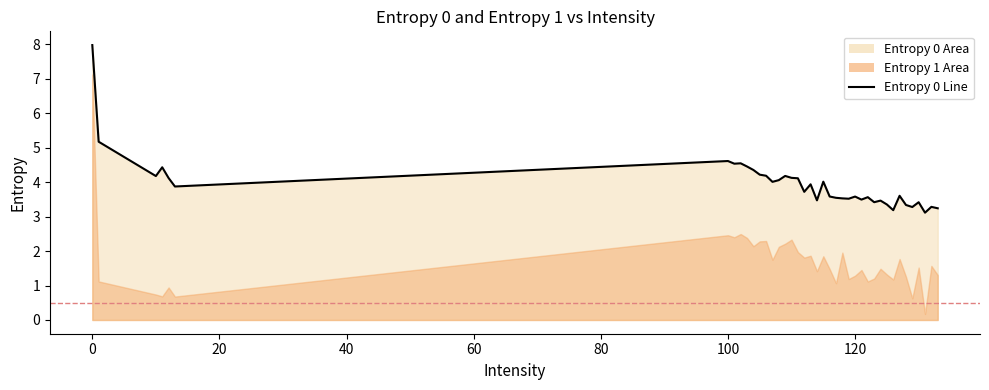

What is the sum of all values?

157.8